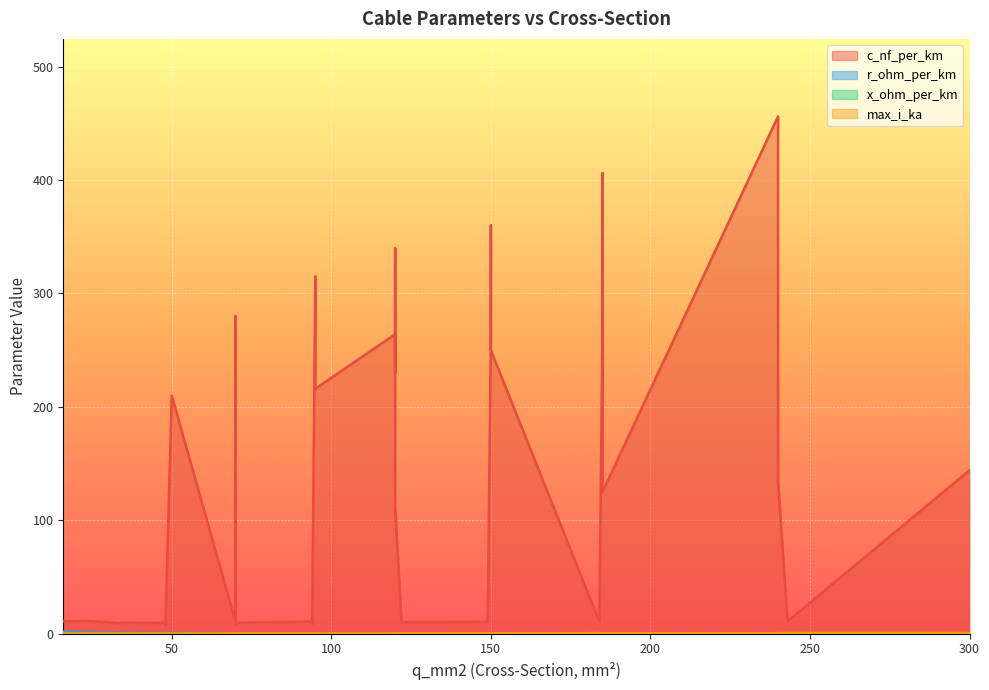

At 23, list the series in order from largest to smallest.

c_nf_per_km, r_ohm_per_km, x_ohm_per_km, max_i_ka